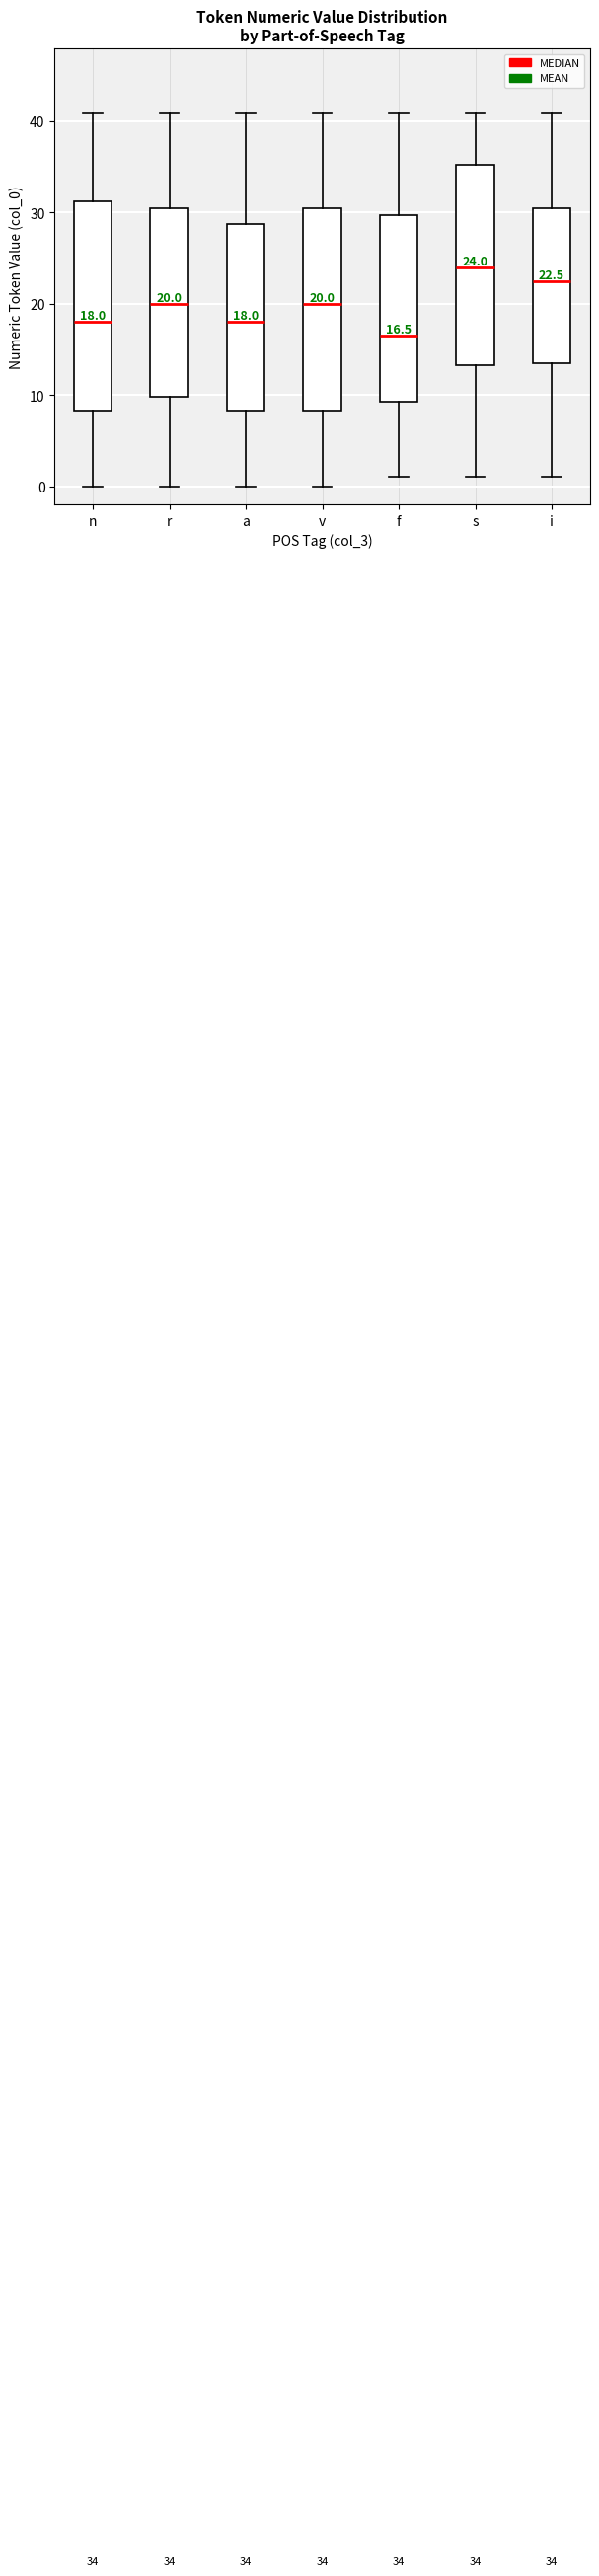

Which box's median line is the highest?

s